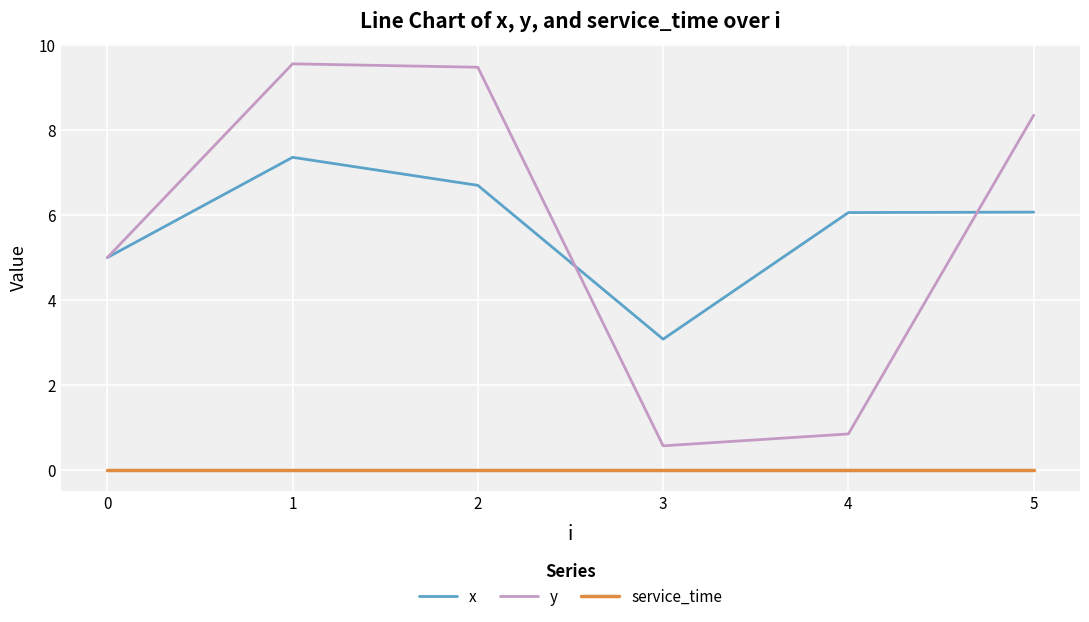

At which category does y reach its first local valley?

3